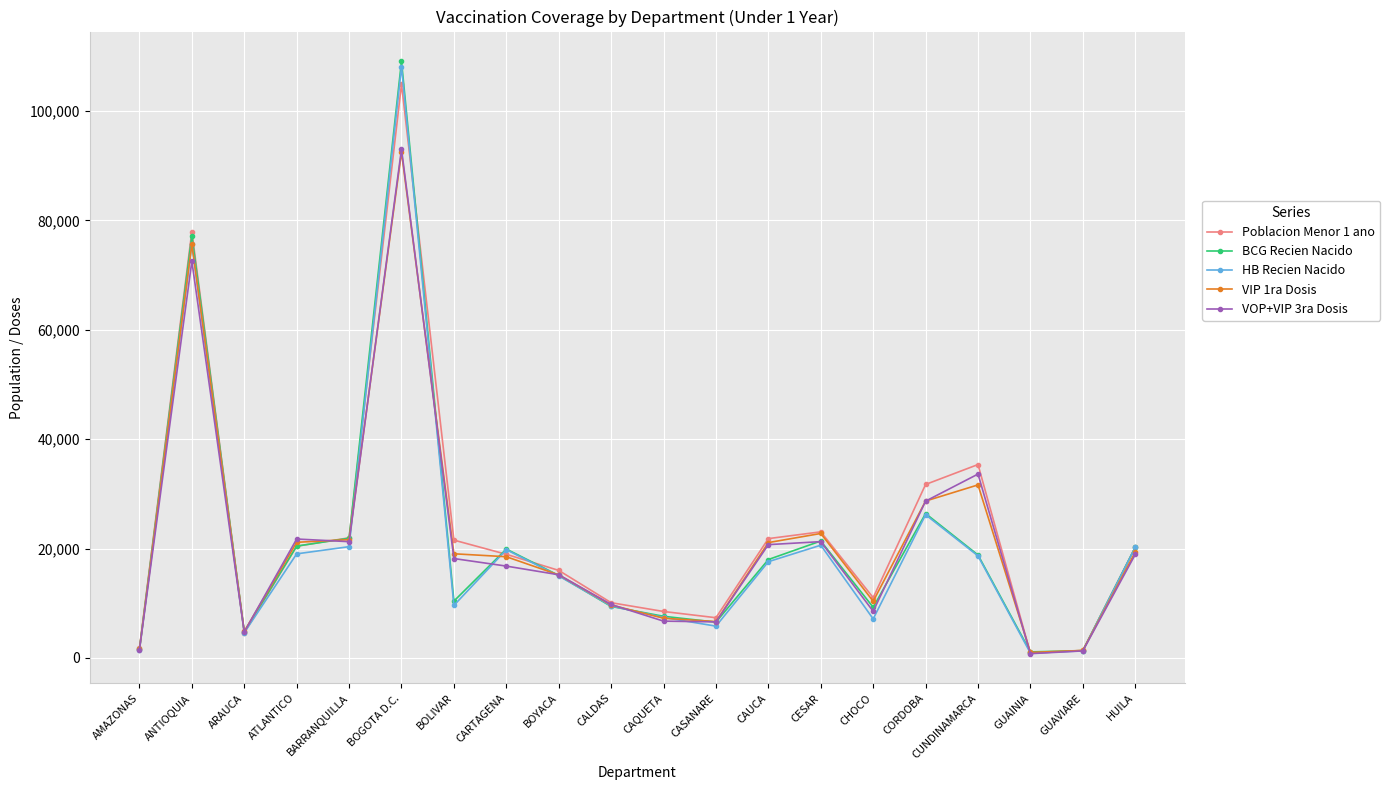

Which series has the largest range (max minus min)?

BCG Recien Nacido